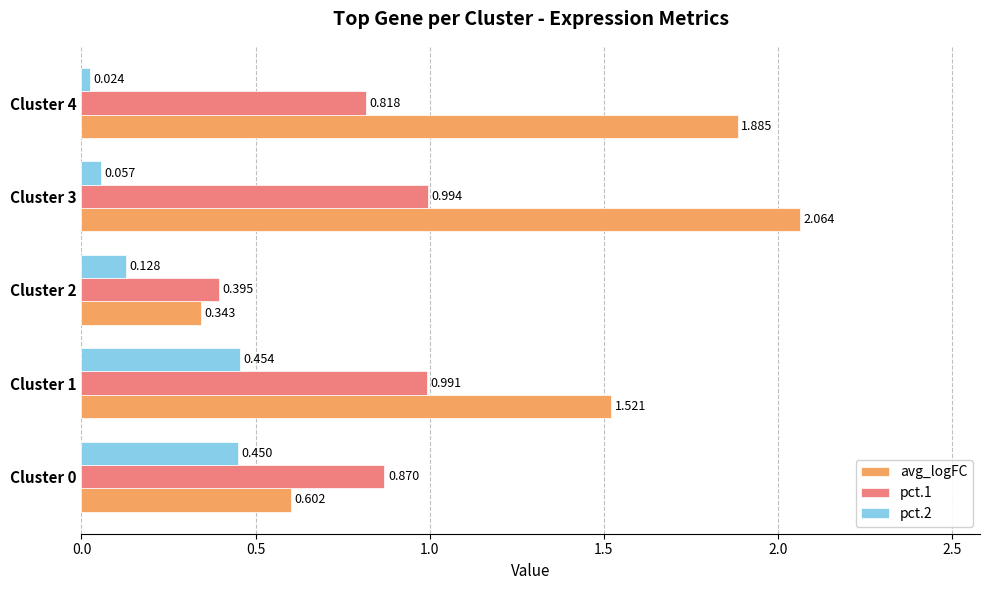

Which series has the largest total across all categories?

avg_logFC